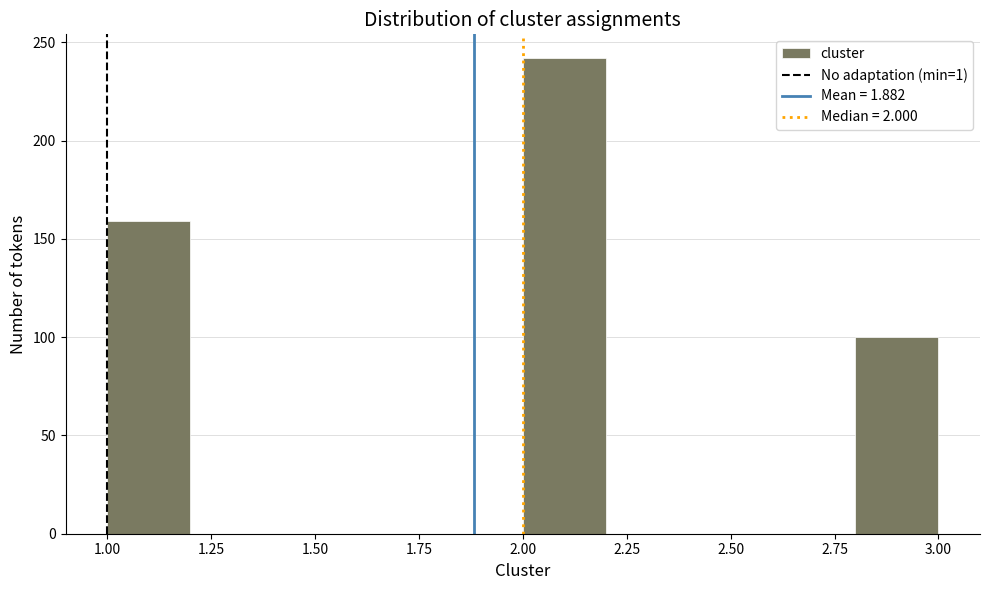

Reading left to right, list every bar in this chart as the range it spans on the x-axis followed by its height. The values are not printed on the chart, so give them approximately, as read against the axis.

1.0 to 1.2: 160
1.2 to 1.4: 0
1.4 to 1.6: 0
1.6 to 1.8: 0
1.8 to 2.0: 0
2.0 to 2.2: 240
2.2 to 2.4: 0
2.4 to 2.6: 0
2.6 to 2.8: 0
2.8 to 3.0: 100